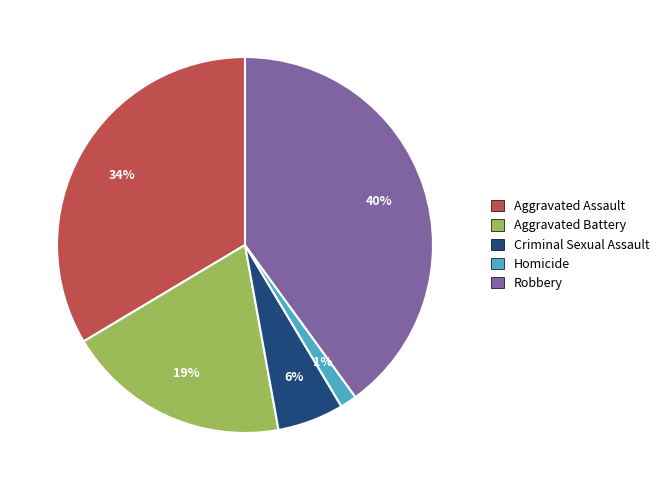

What percentage is the Criminal Sexual Assault slice, to the nearest percent?

6%